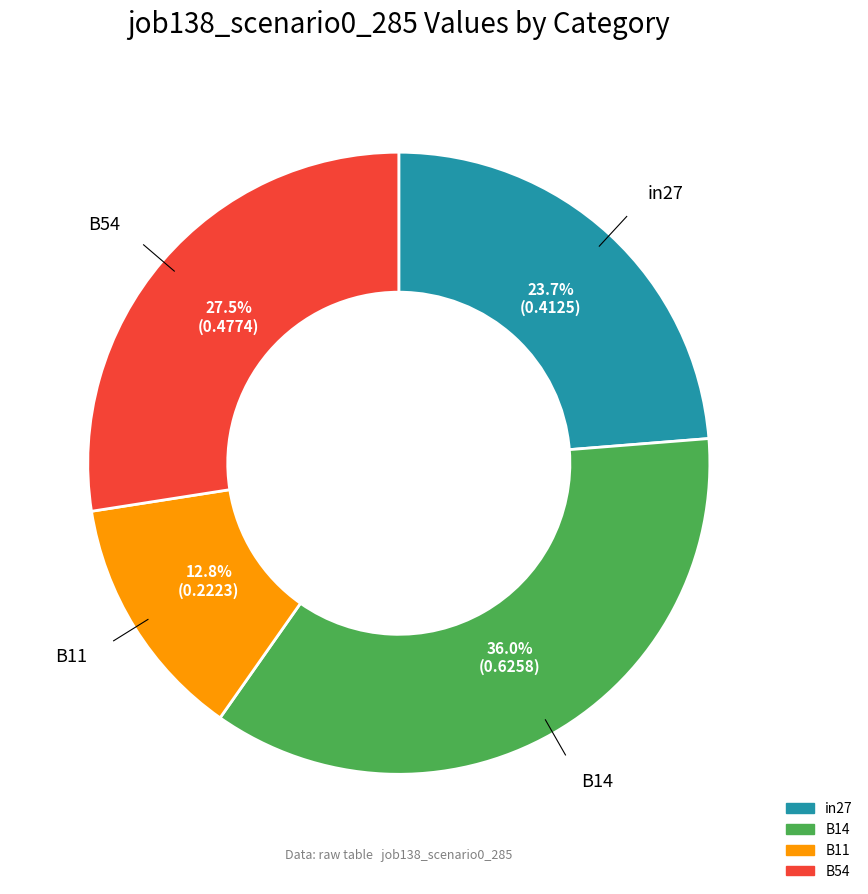

Is there a majority slice in this chart?

No